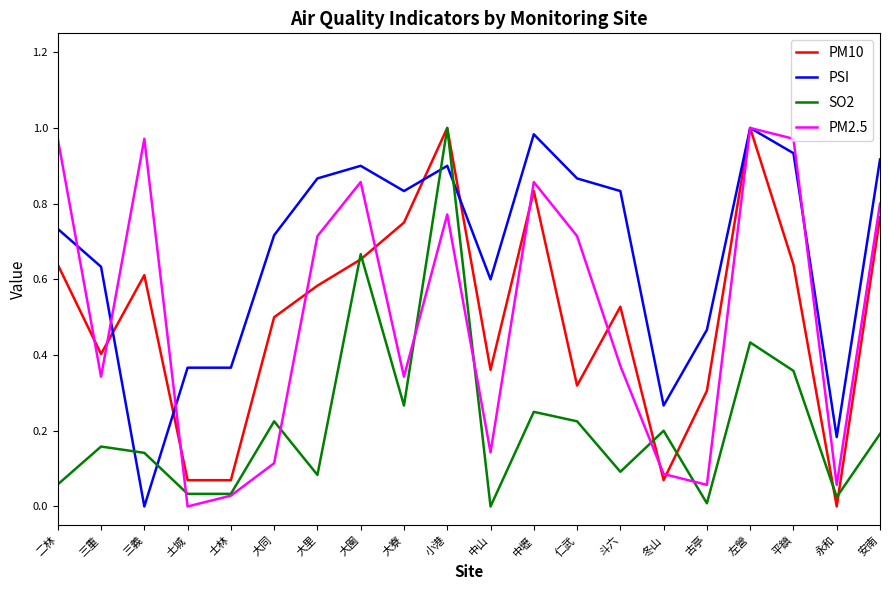

What position from the right is 大園?

13